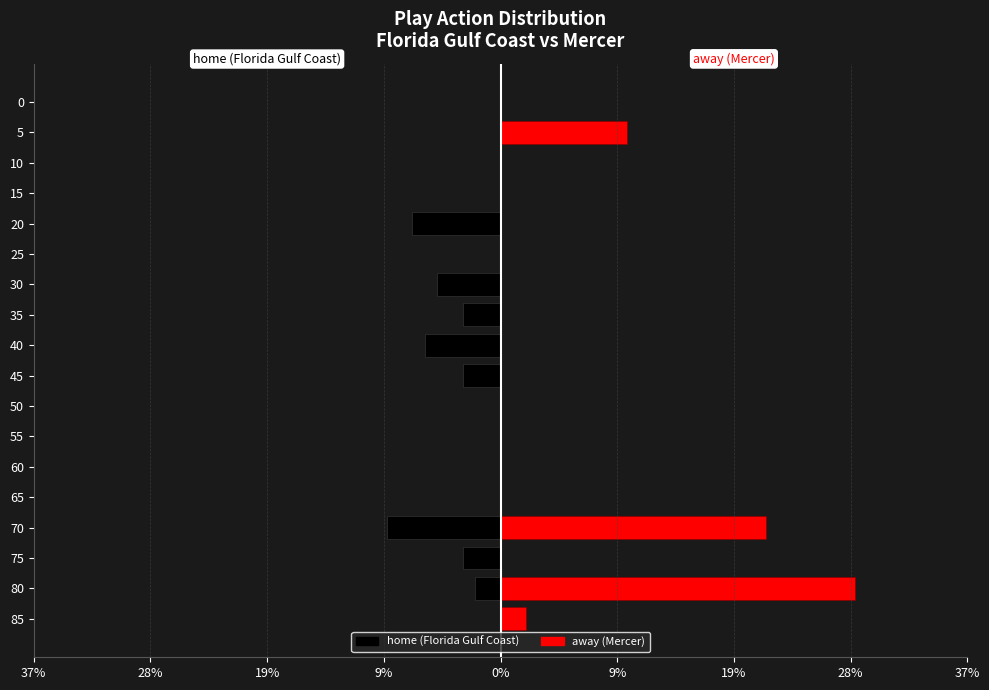

The value of away at 70 is 21.2. True or false?

True